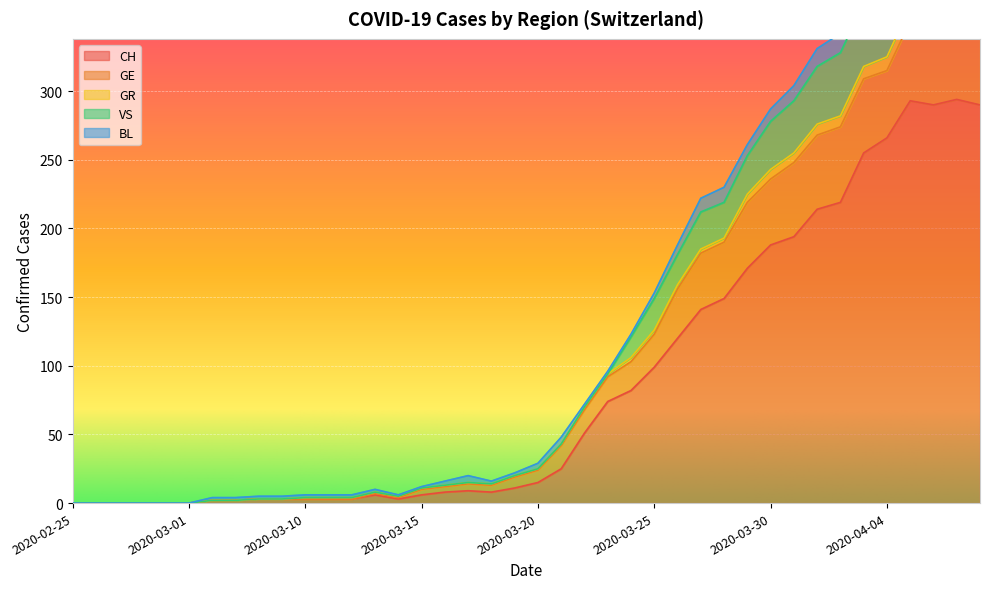

What is the difference between the maximum and minimum values in the GR series?

437